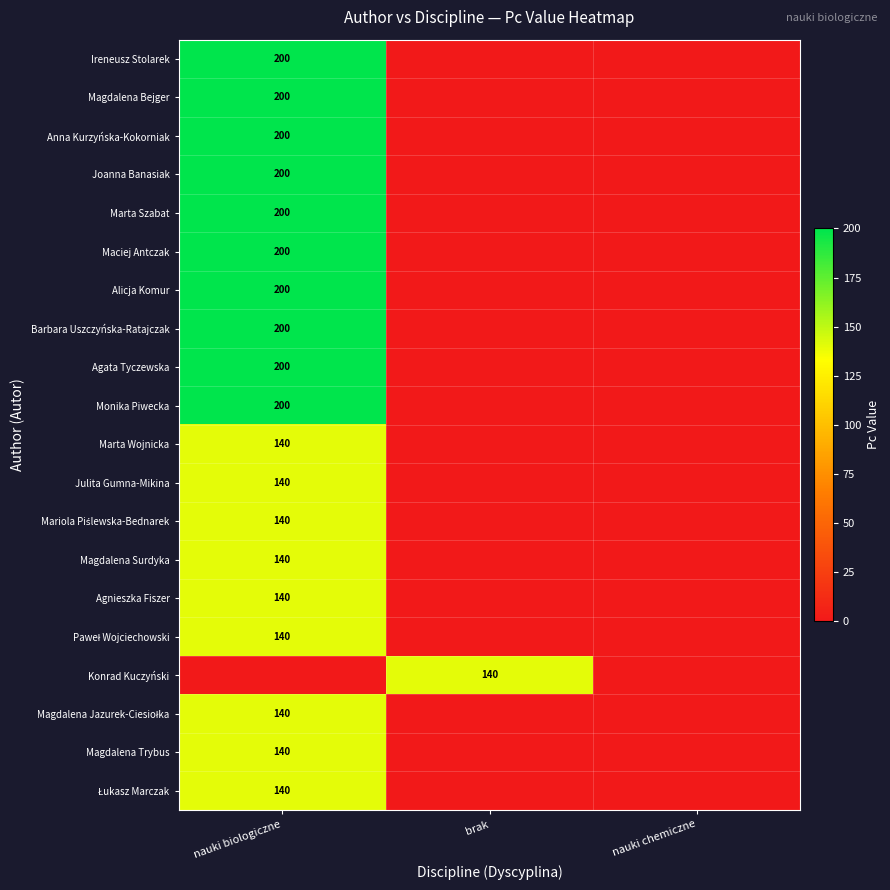

Which category has the lowest value across all series?

brak